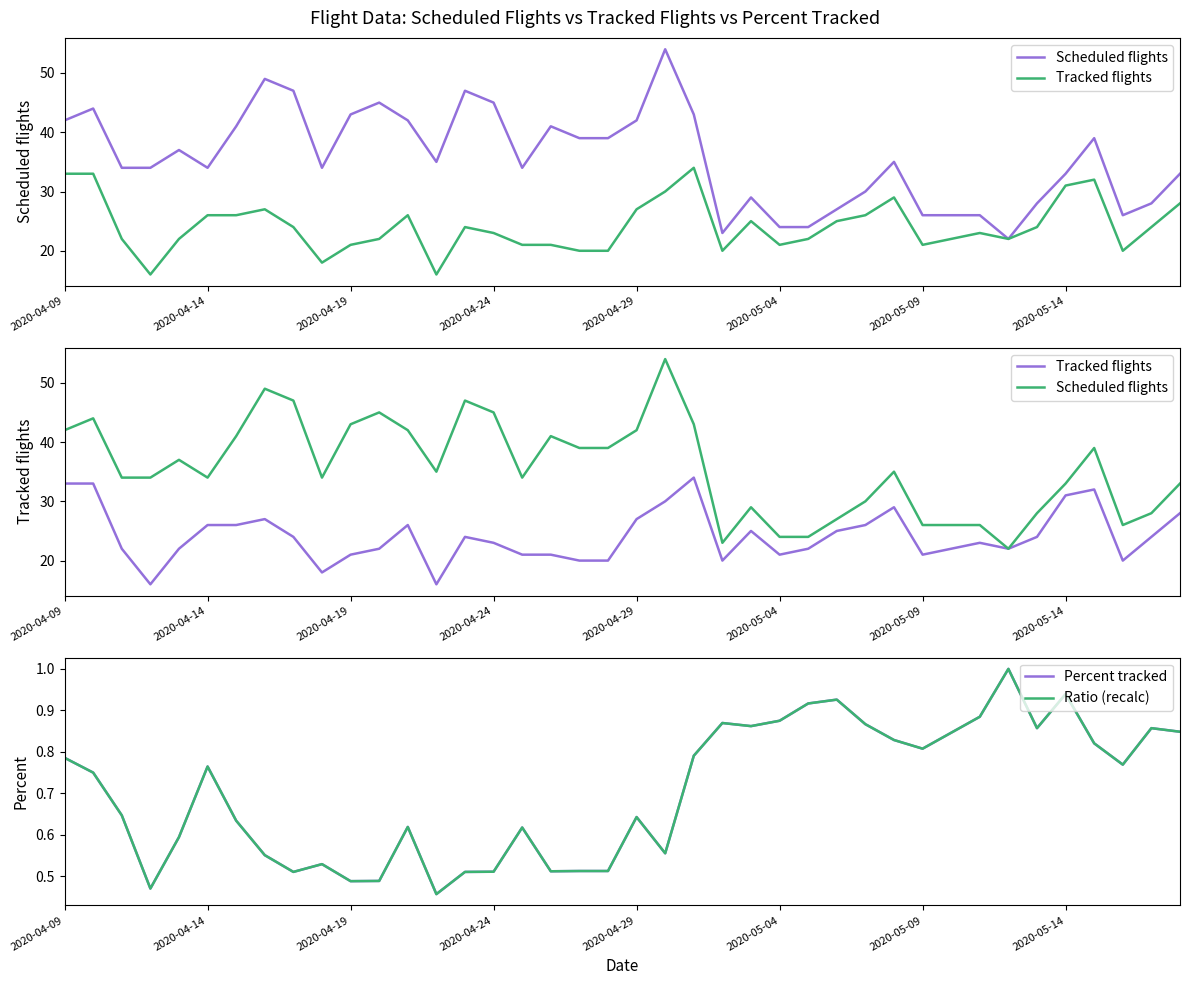

List the series in order of their peak value, highest first.

Scheduled flights, Tracked flights, Percent tracked, Ratio (recalc)